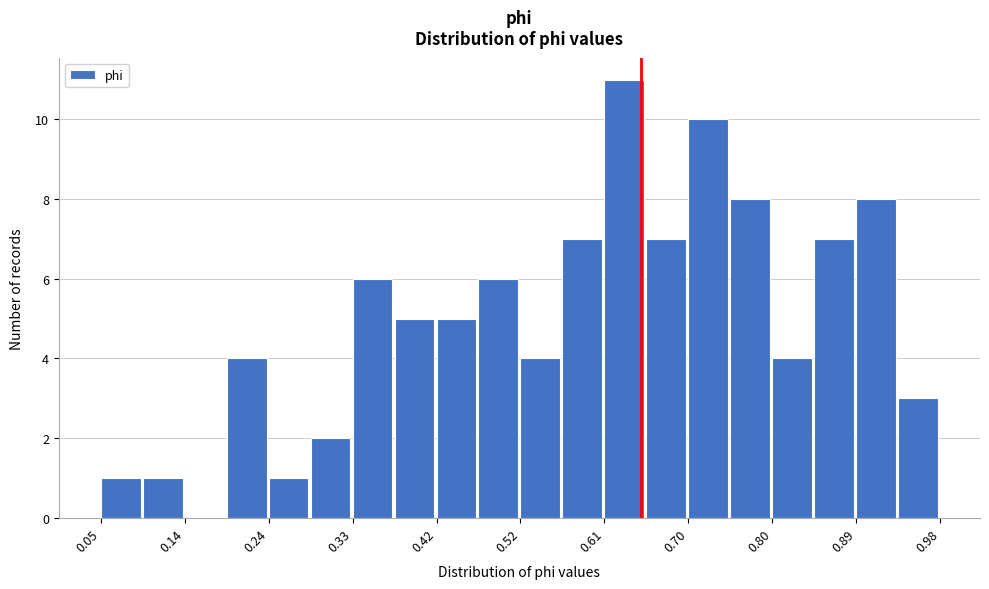

Which range on the x-axis has the tallest bar?

0.61 to 0.66